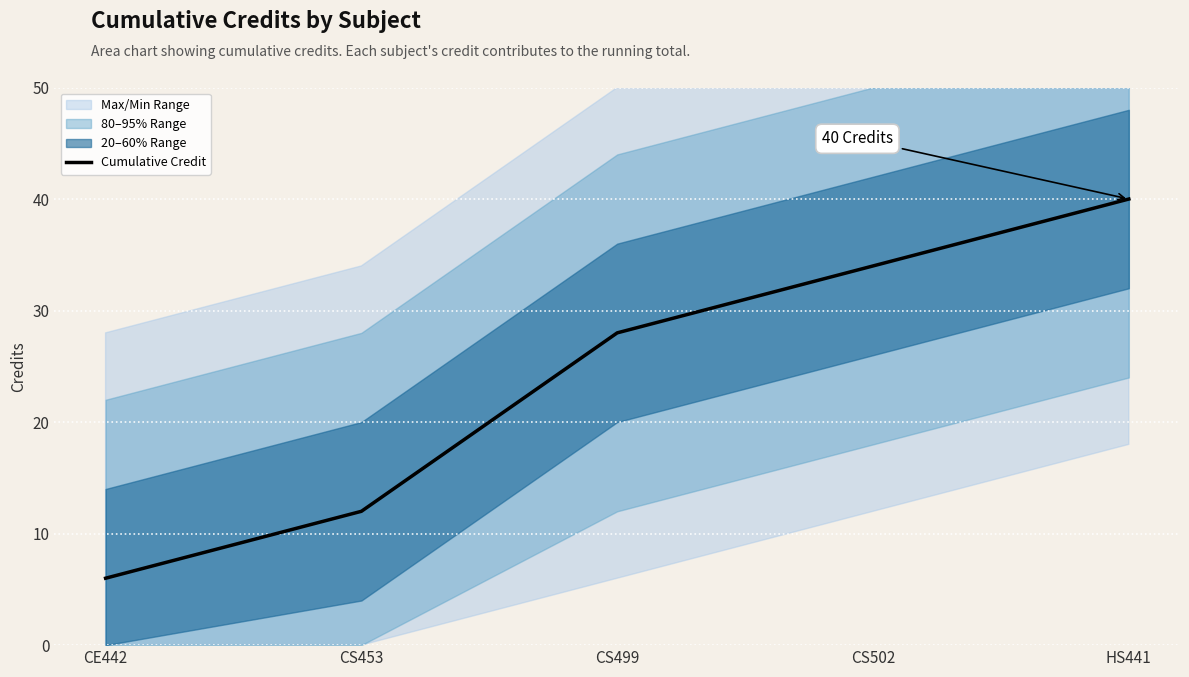

At which label is the value closest to 23?

CS499